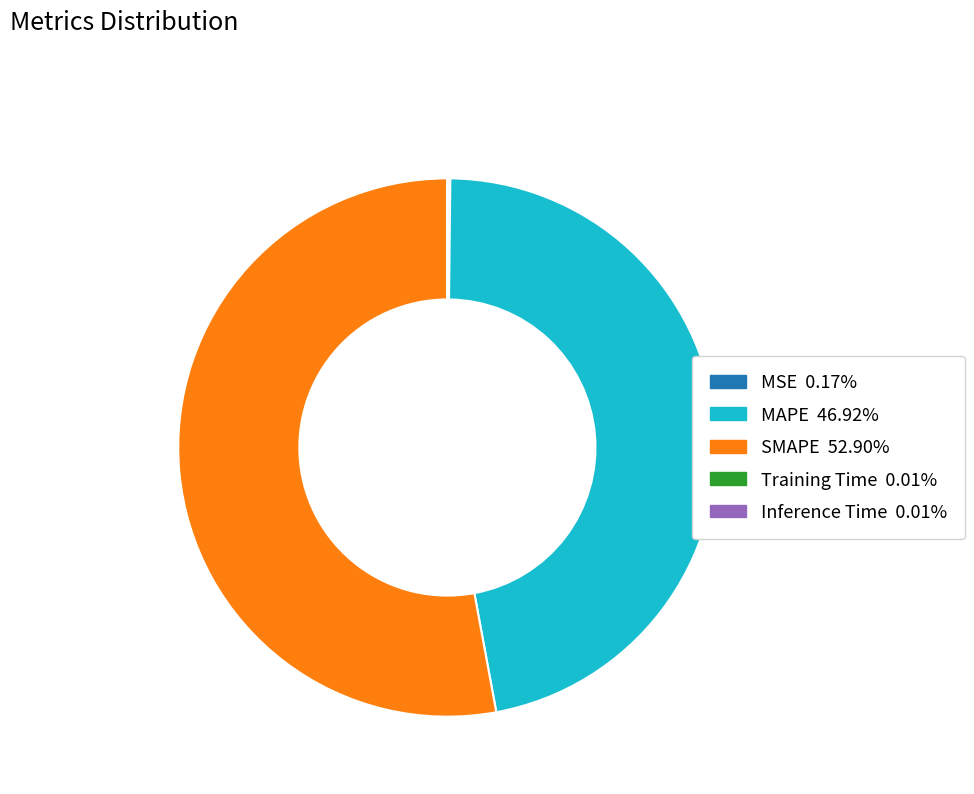

What is the majority slice?

SMAPE